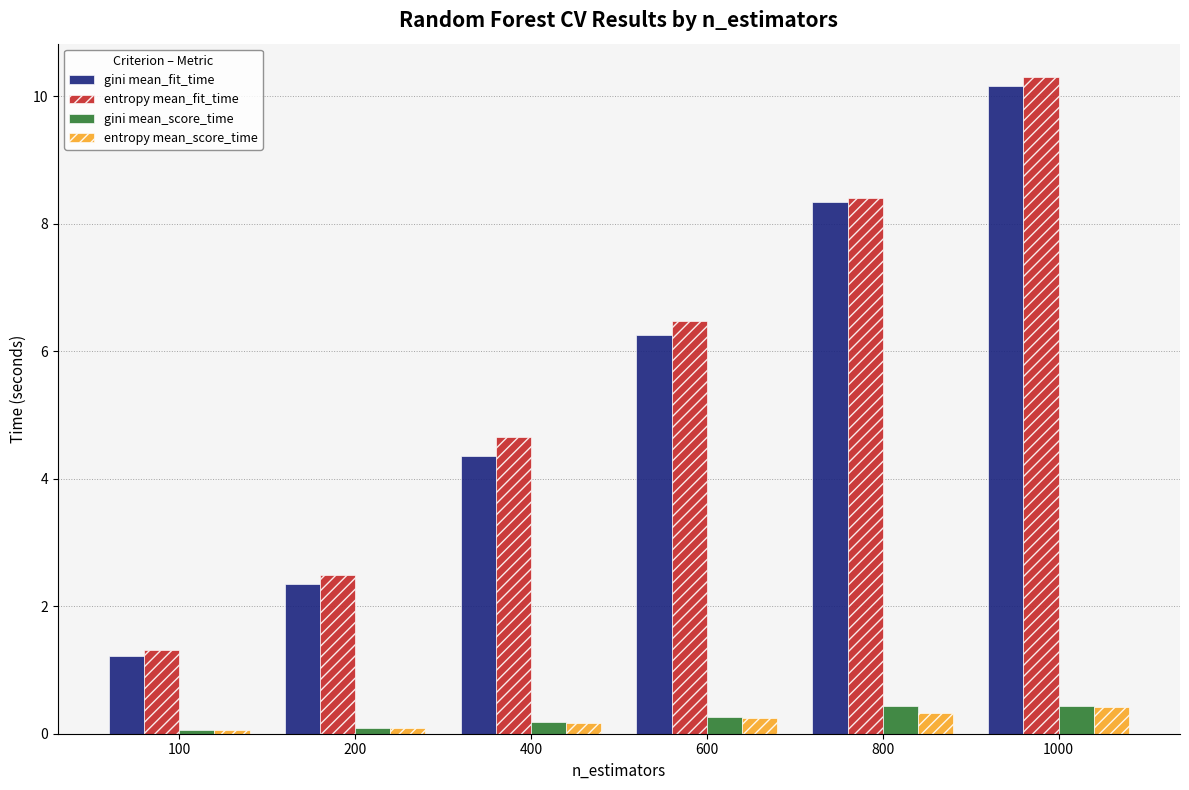

What is the sum of all gini mean_fit_time values?

32.7